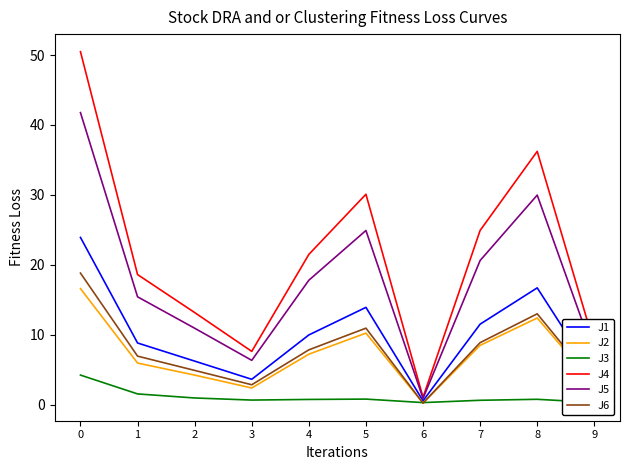

List the series in order of their peak value, lowest first.

J3, J2, J6, J1, J5, J4